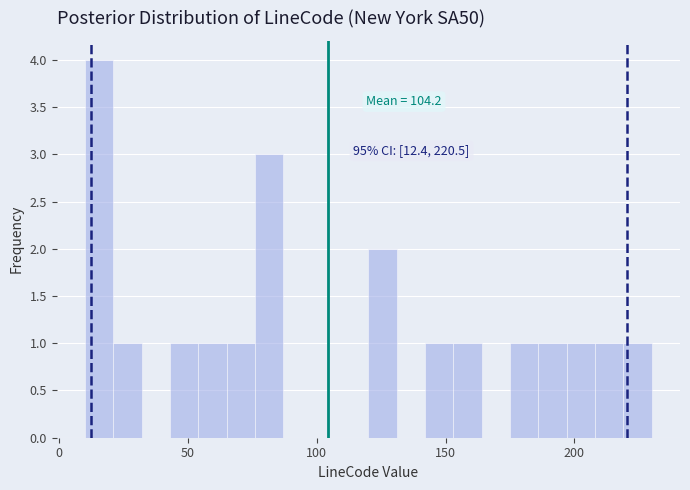

Around what value on the x-axis is the tallest bar? Give the approximate position of its centre, as read against the axis.

15